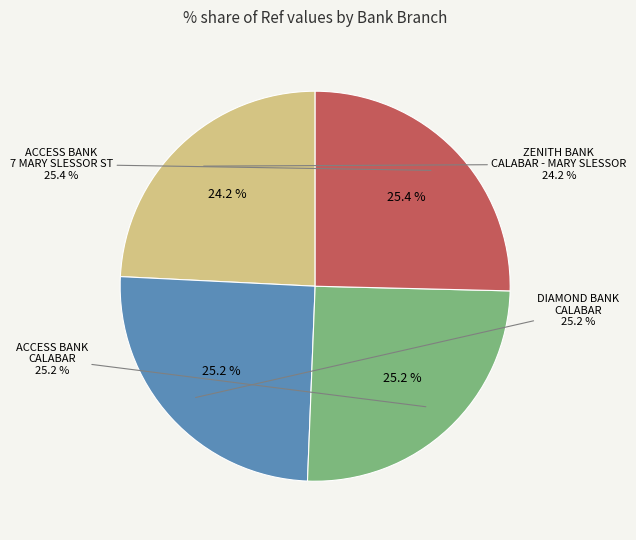

What is the total percentage of ACCESS BANK PLC - CALABAR and DIAMOND BANK PLC - CALABAR?

50.4%